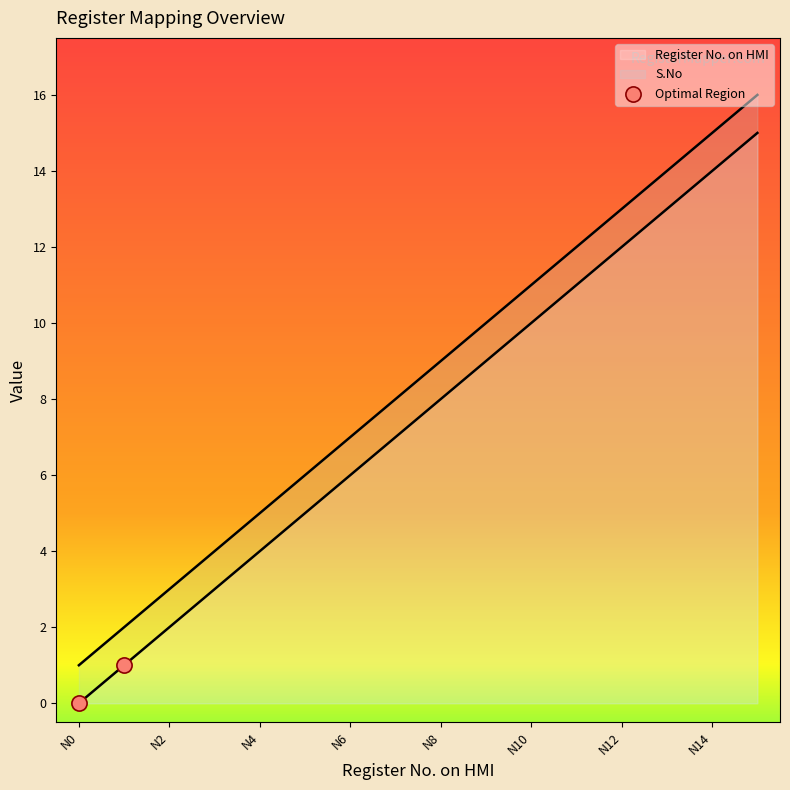

Which series has the largest total across all categories?

S.No